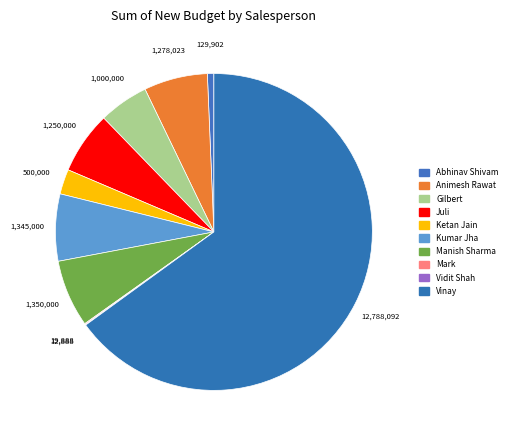

The Abhinav Shivam slice represents 1% of the pie. True or false?

True